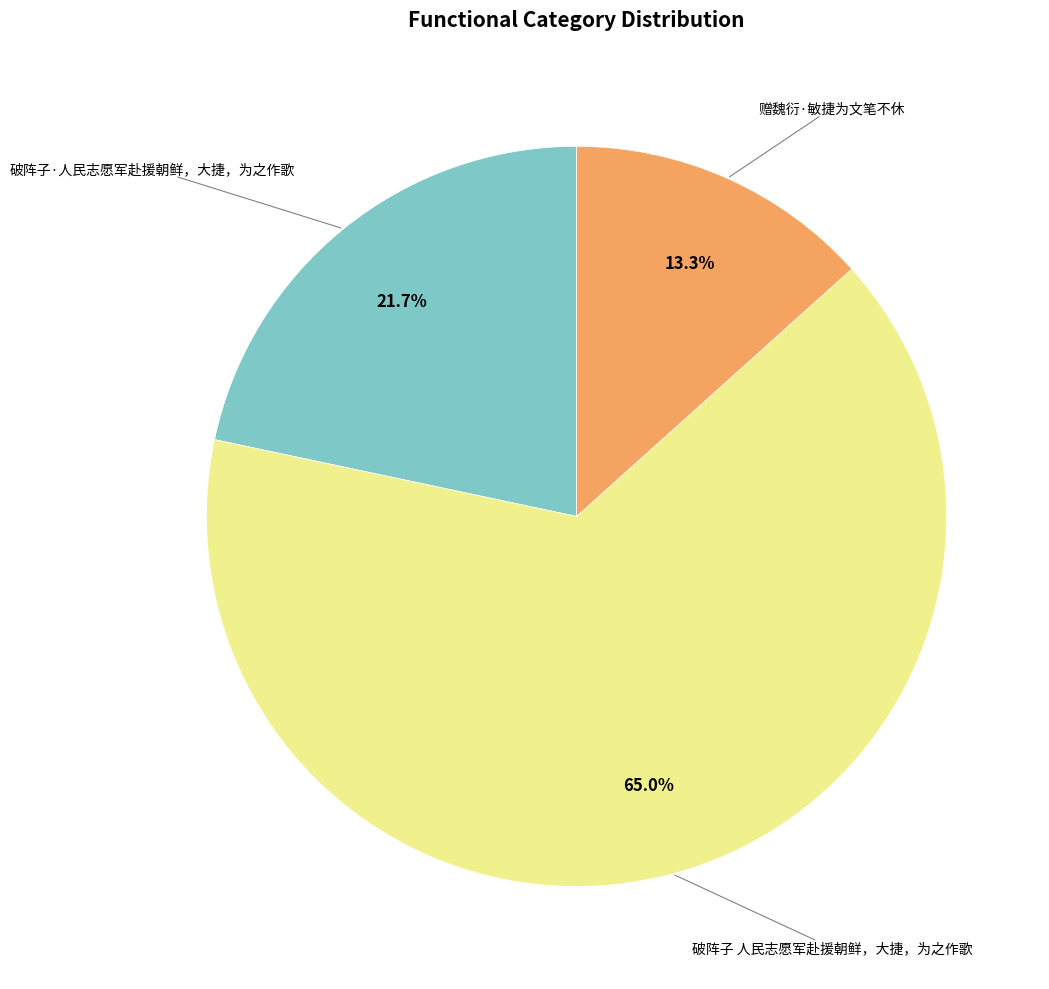

Does any single category account for the majority?

Yes